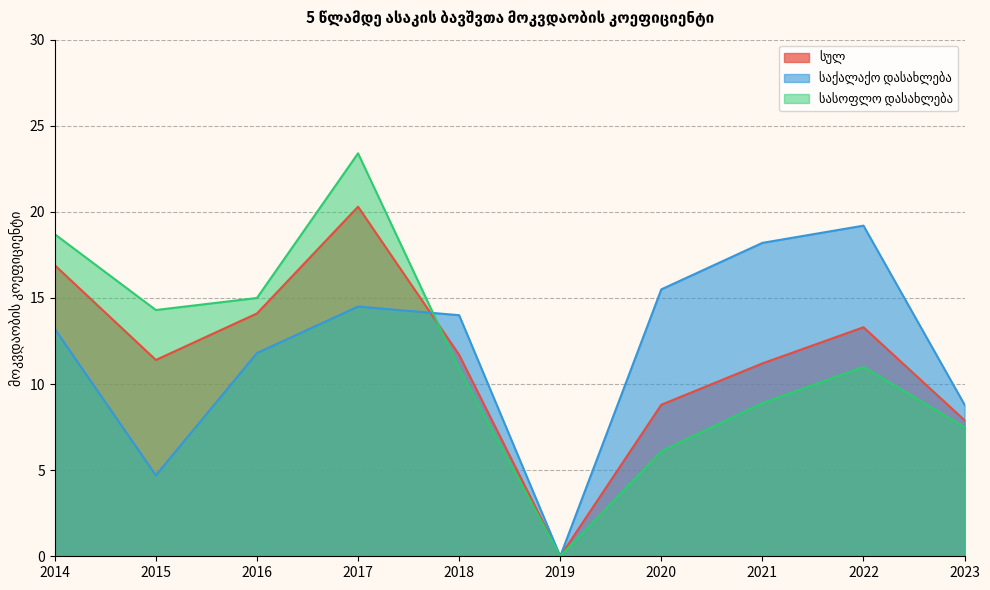

How many times do სასოფლო დასახლება and საქალაქო დასახლება cross each other?

1